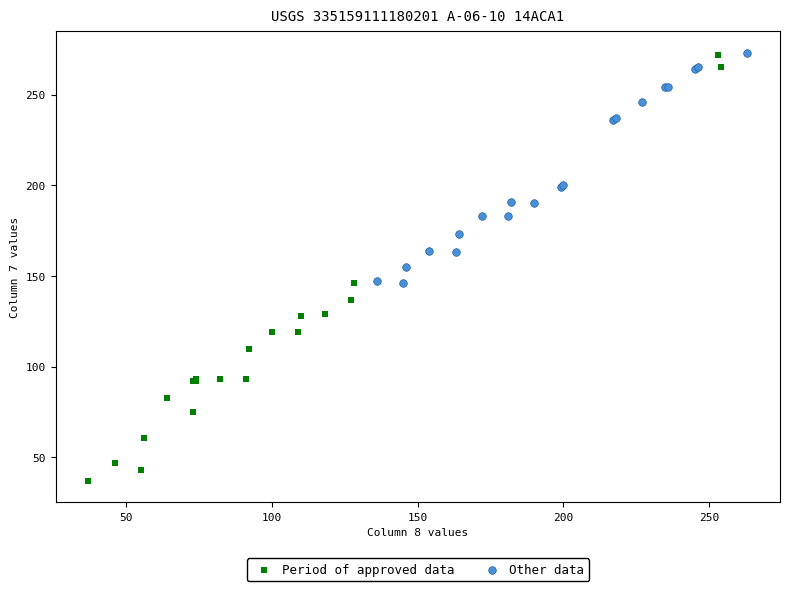

Which series has the widest spread of Y values?

Period of approved data